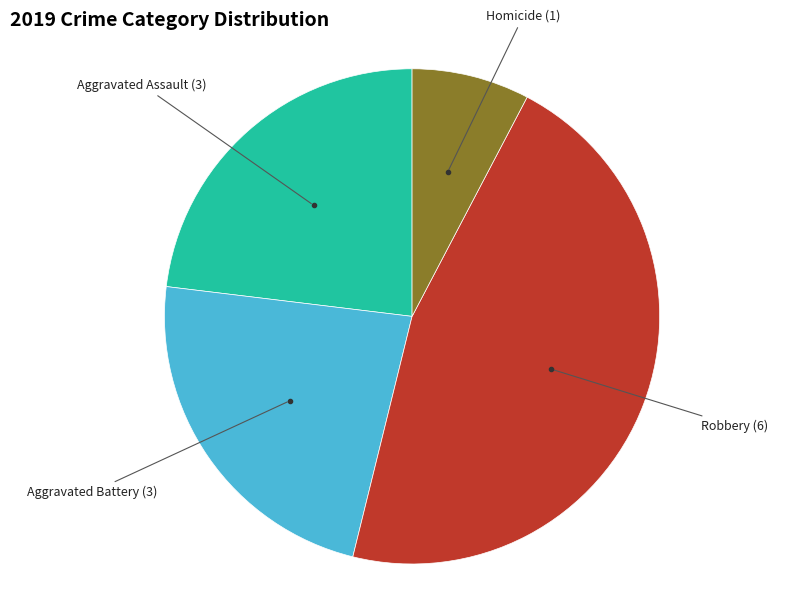

Does any single category account for the majority?

No